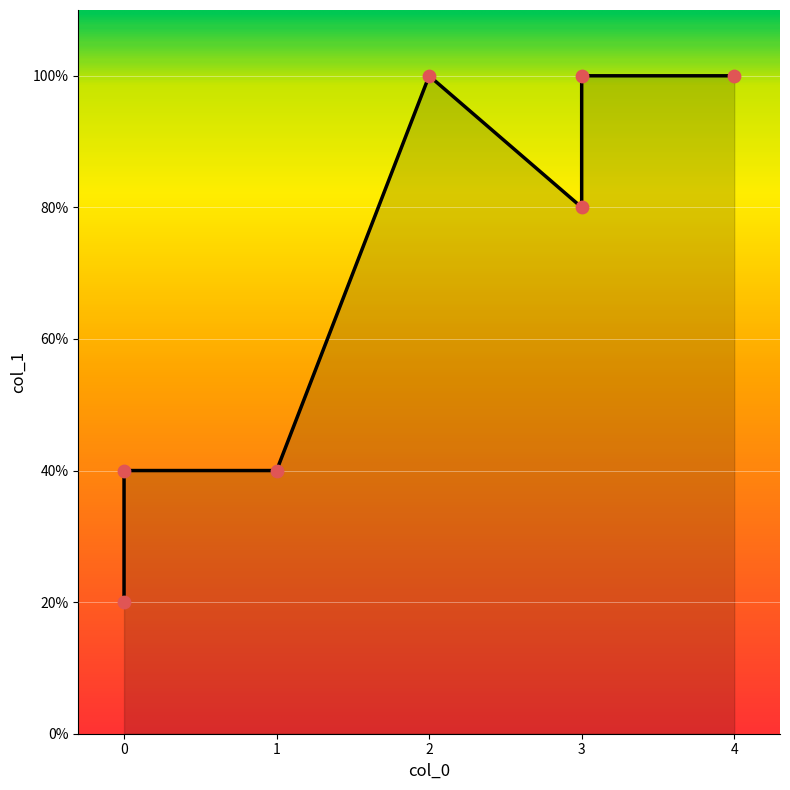

Approximately how many times larger is the value at 4 compared to 2?

1.0